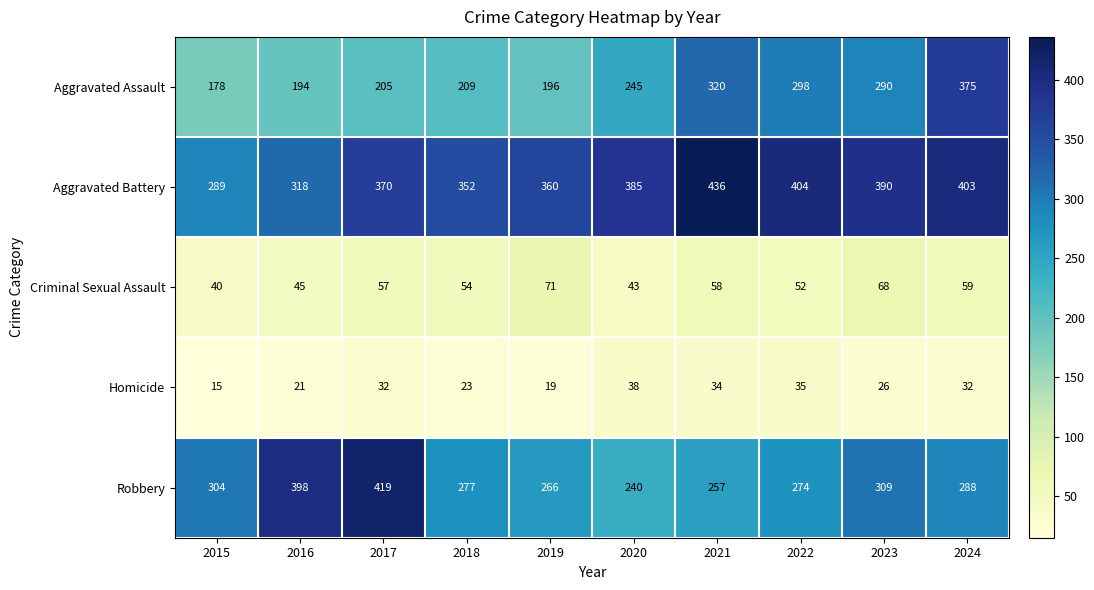

The Aggravated Assault series shows 324 at 2018. True or false?

False